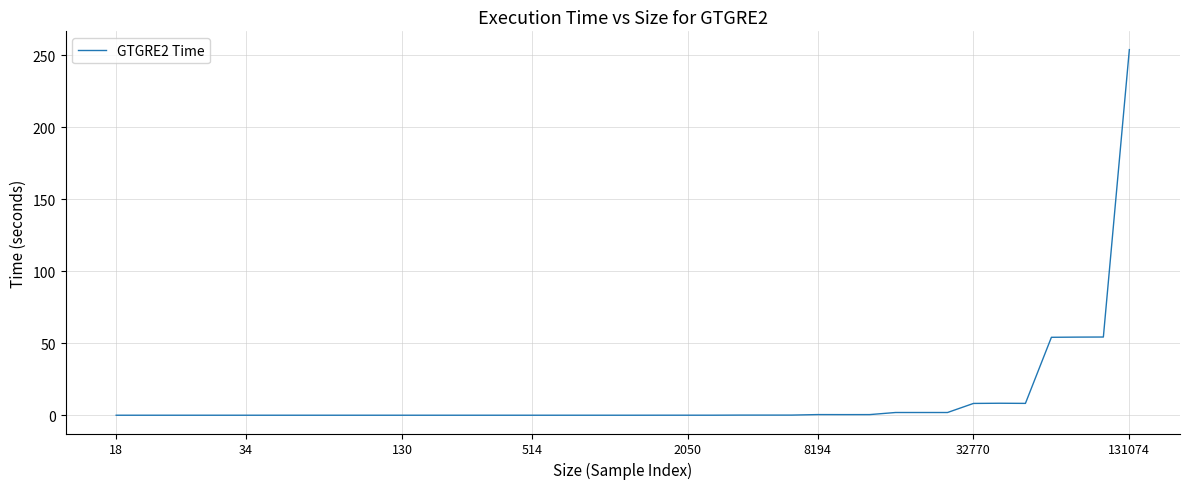

What is the maximum value shown in the chart?

254.0